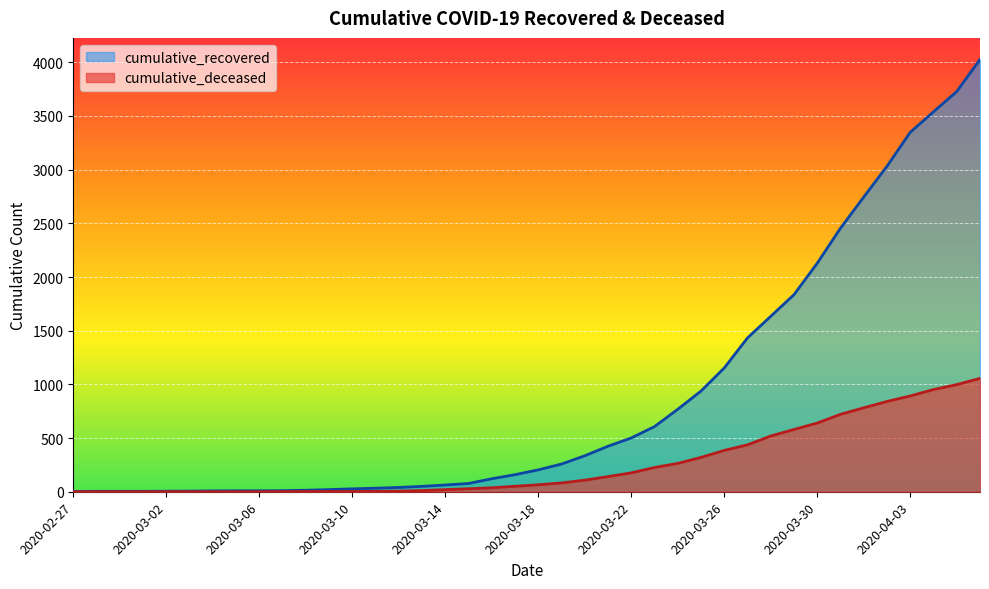

How many lines are shown in the chart?

2